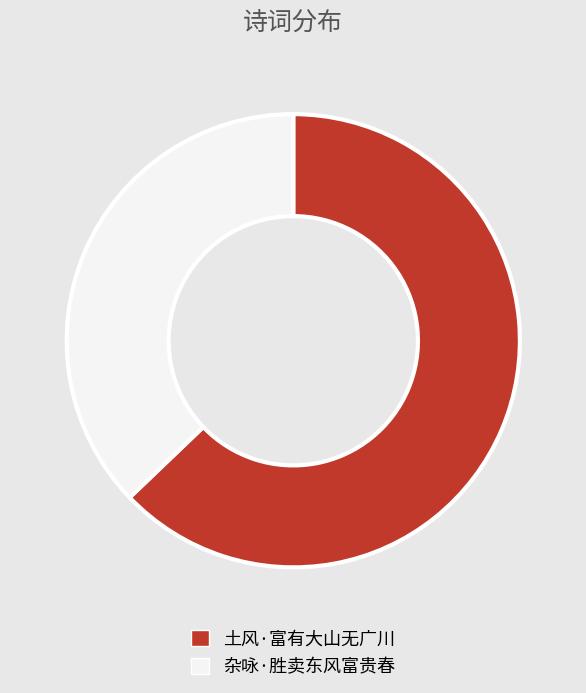

Combined, do 杂咏·胜卖东风富贵春 and 土风·富有大山无广川 account for over 50%?

Yes